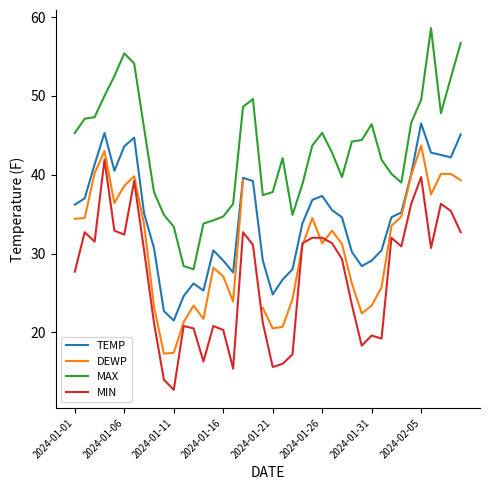

Which series has the widest spread of values?

MAX